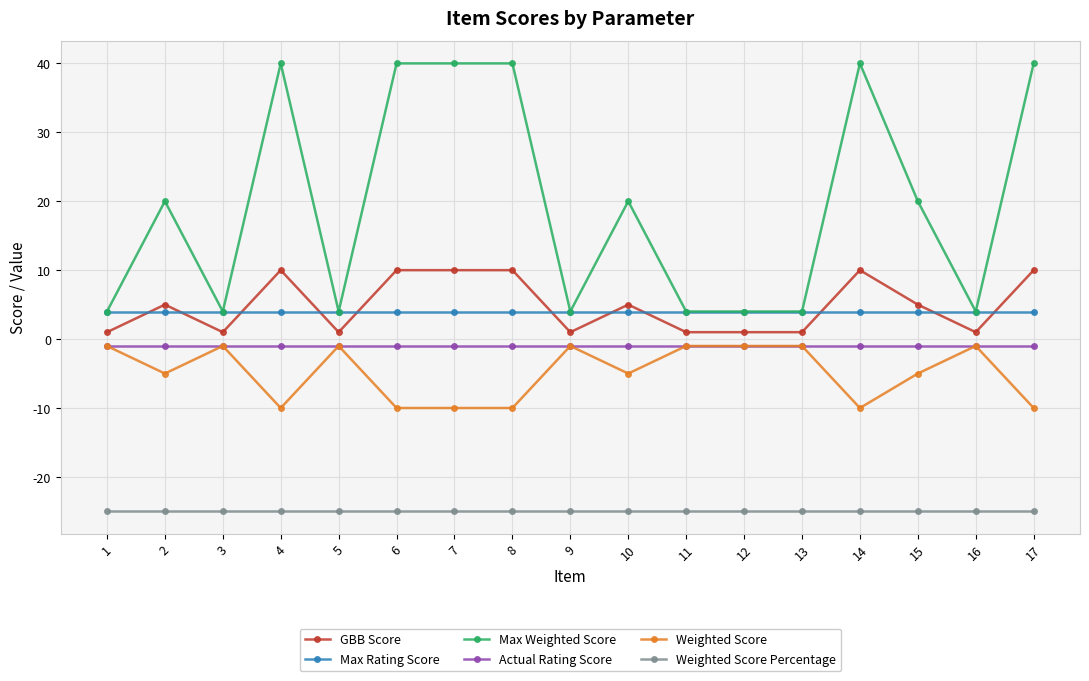

Is this an area chart (filled region under the line)?

No